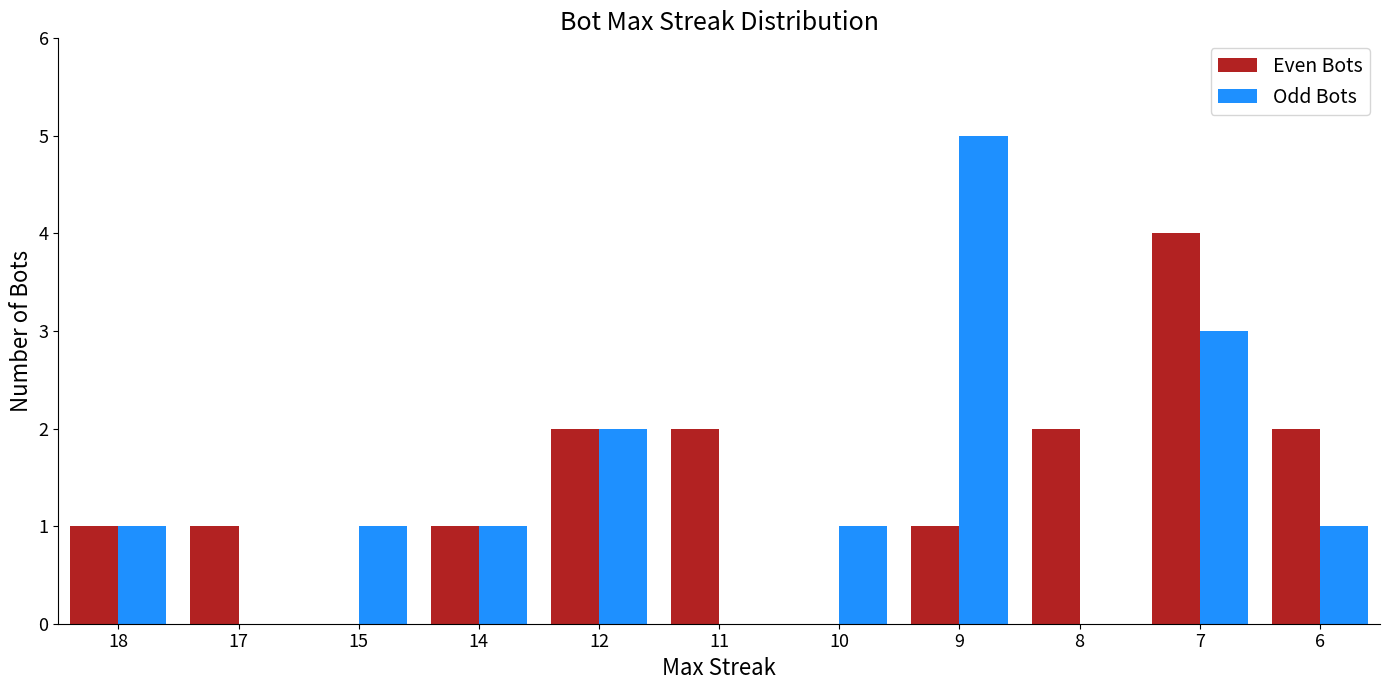

What is the greatest value displayed?

5